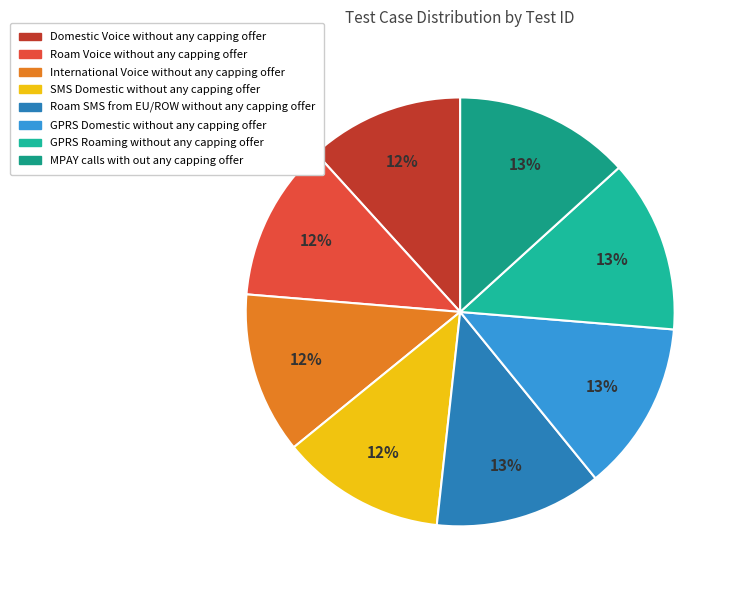

How many segments does this pie chart have?

8